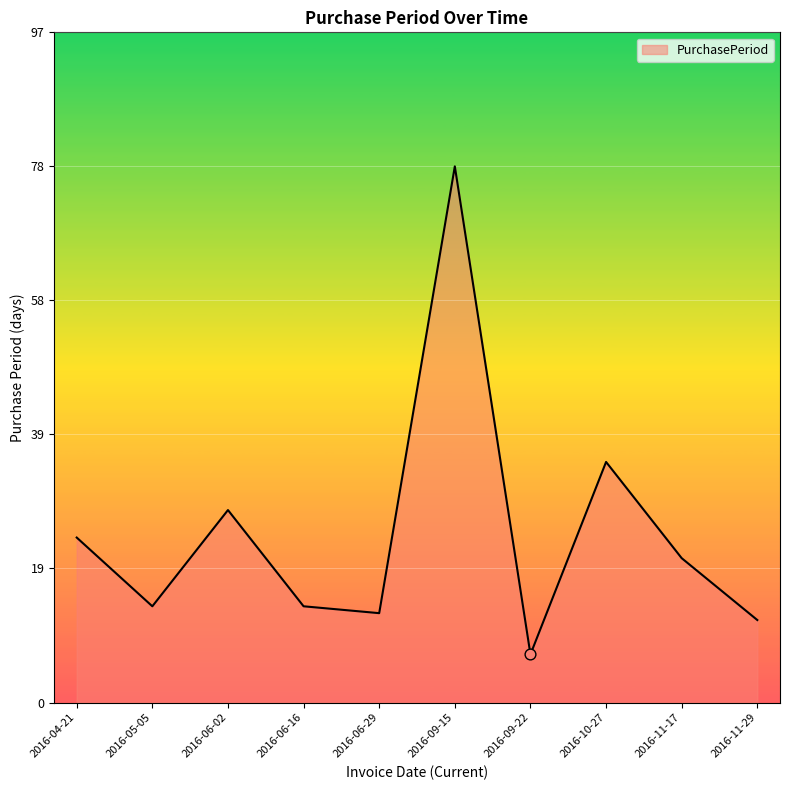

Between 2016-06-29 and 2016-06-02, which is larger?

2016-06-02